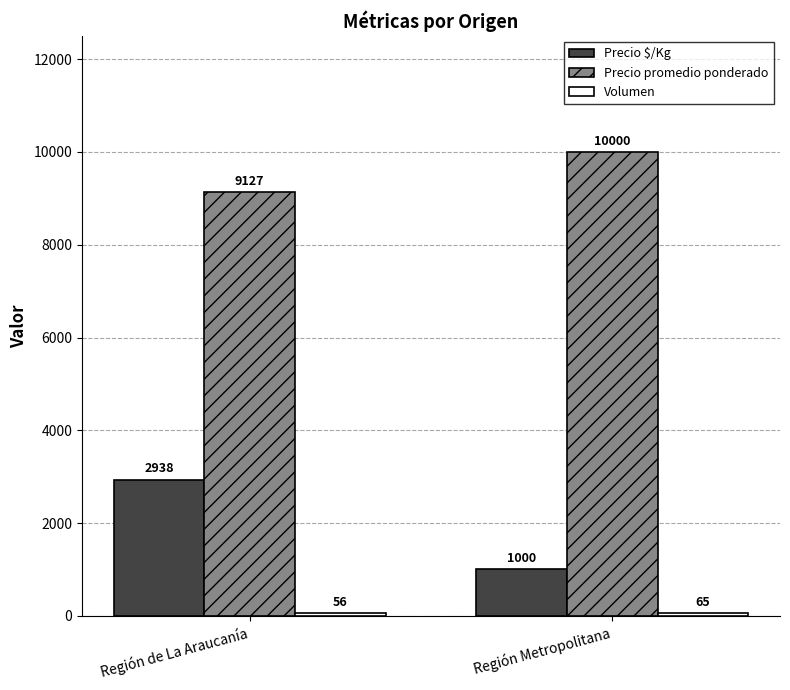

Which series has the largest total across all categories?

Precio promedio ponderado